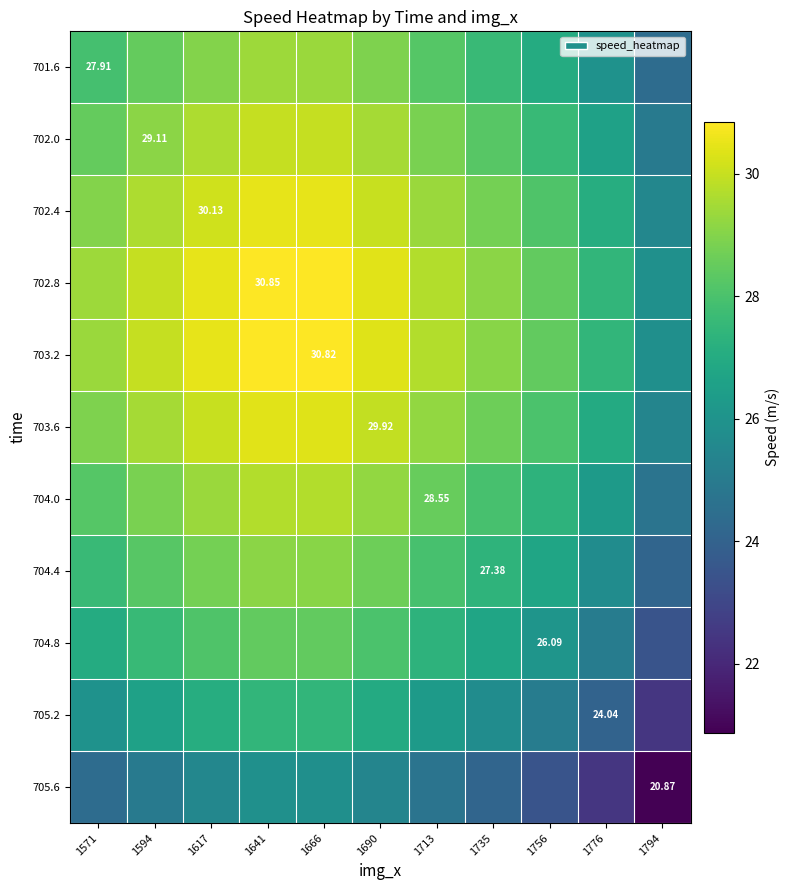

How many distinct data groups are displayed?

11